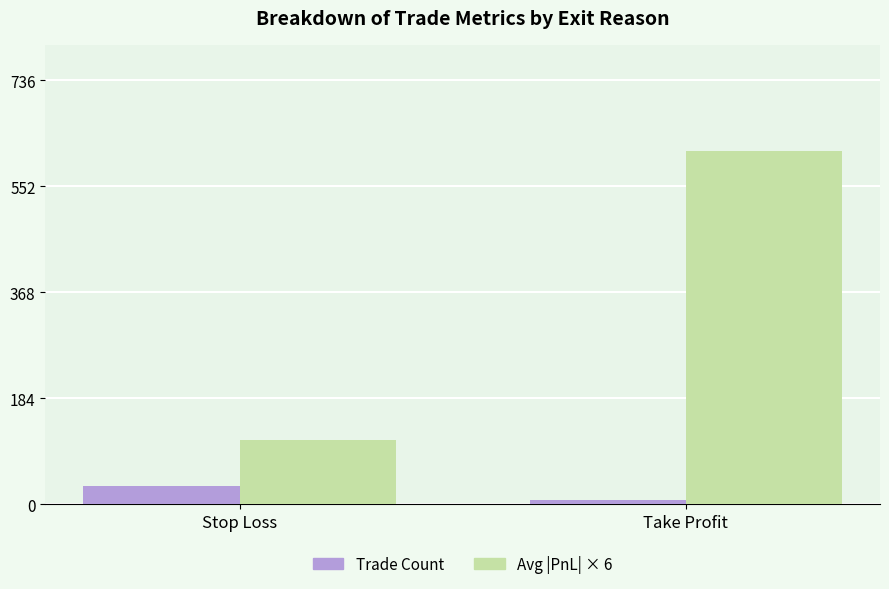

Which series has the largest total across all categories?

Avg |PnL| × 6